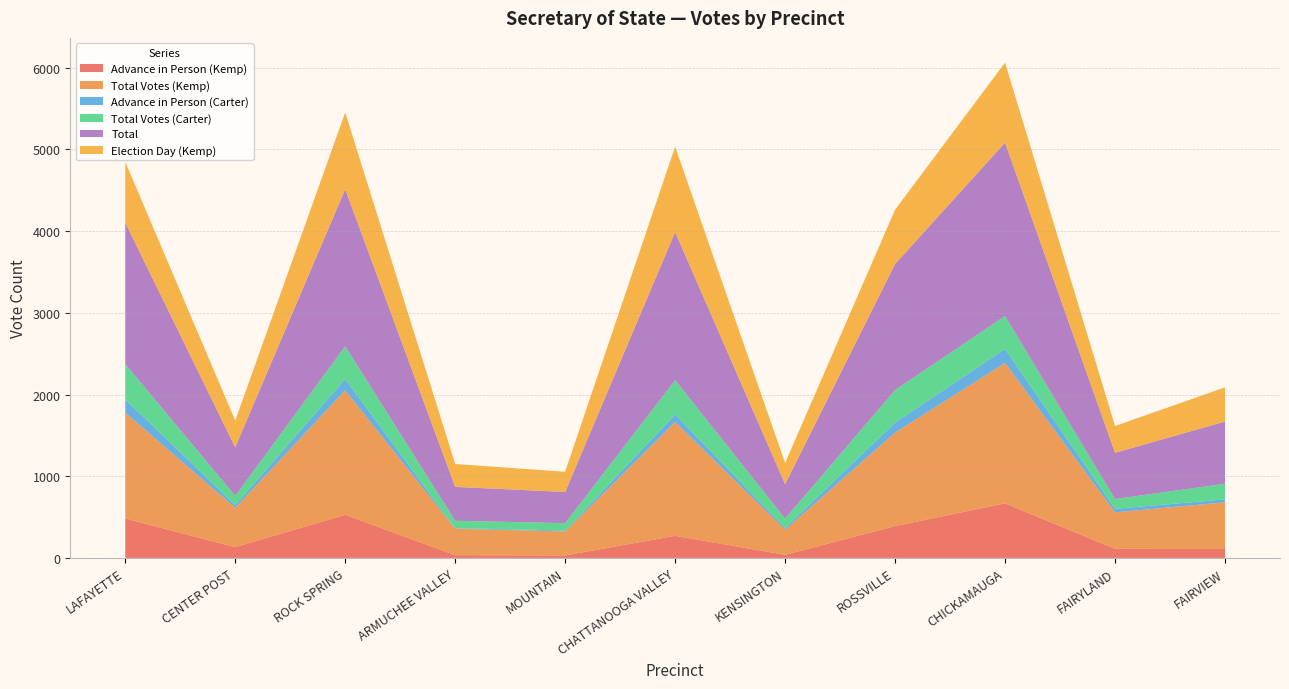

Reading right to left, what are all the values shown in this chart?

Advance in Person (Kemp): FAIRVIEW=110	FAIRYLAND=112	CHICKAMAUGA=668	ROSSVILLE=390	KENSINGTON=38	CHATTANOOGA VALLEY=270	MOUNTAIN=31	ARMUCHEE VALLEY=34	ROCK SPRING=528	CENTER POST=132	LAFAYETTE=482
Total Votes (Kemp): FAIRVIEW=571	FAIRYLAND=446	CHICKAMAUGA=1719	ROSSVILLE=1144	KENSINGTON=307	CHATTANOOGA VALLEY=1394	MOUNTAIN=293	ARMUCHEE VALLEY=324	ROCK SPRING=1524	CENTER POST=481	LAFAYETTE=1297
Advance in Person (Carter): FAIRVIEW=36	FAIRYLAND=43	CHICKAMAUGA=172	ROSSVILLE=122	KENSINGTON=22	CHATTANOOGA VALLEY=92	MOUNTAIN=12	ARMUCHEE VALLEY=6	ROCK SPRING=138	CENTER POST=34	LAFAYETTE=161
Total Votes (Carter): FAIRVIEW=191	FAIRYLAND=120	CHICKAMAUGA=403	ROSSVILLE=399	KENSINGTON=114	CHATTANOOGA VALLEY=420	MOUNTAIN=89	ARMUCHEE VALLEY=91	ROCK SPRING=400	CENTER POST=113	LAFAYETTE=434
Total: FAIRVIEW=762	FAIRYLAND=566	CHICKAMAUGA=2122	ROSSVILLE=1543	KENSINGTON=421	CHATTANOOGA VALLEY=1814	MOUNTAIN=382	ARMUCHEE VALLEY=415	ROCK SPRING=1924	CENTER POST=594	LAFAYETTE=1731
Election Day (Kemp): FAIRVIEW=418	FAIRYLAND=328	CHICKAMAUGA=979	ROSSVILLE=665	KENSINGTON=259	CHATTANOOGA VALLEY=1046	MOUNTAIN=248	ARMUCHEE VALLEY=280	ROCK SPRING=940	CENTER POST=327	LAFAYETTE=744